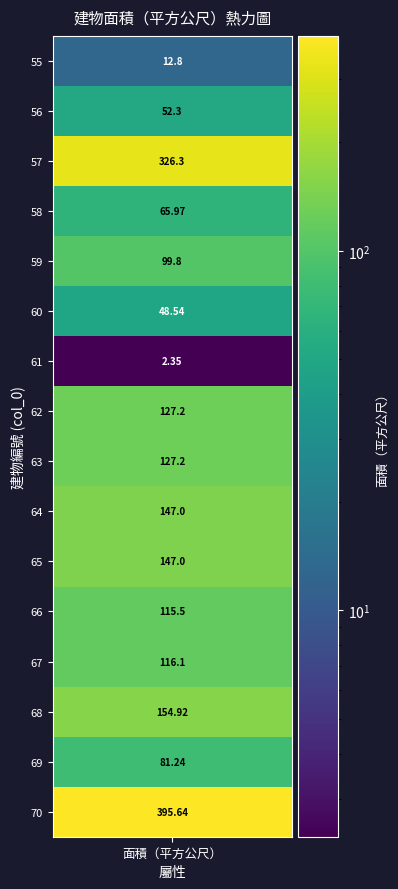

What is the change in value from 55 to 70?

+382.8